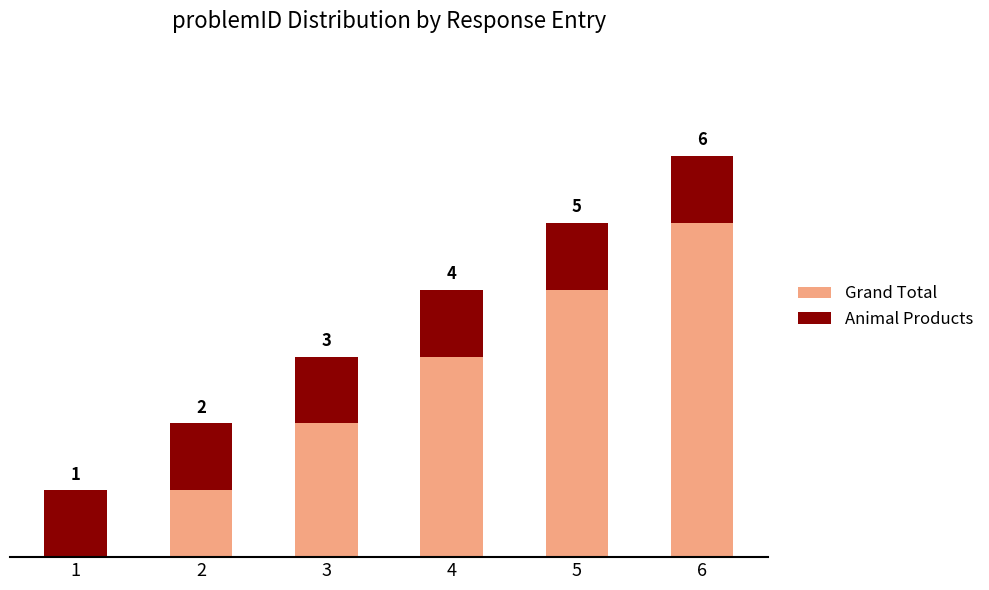

Are the bars grouped side by side (vs. stacked)?

No